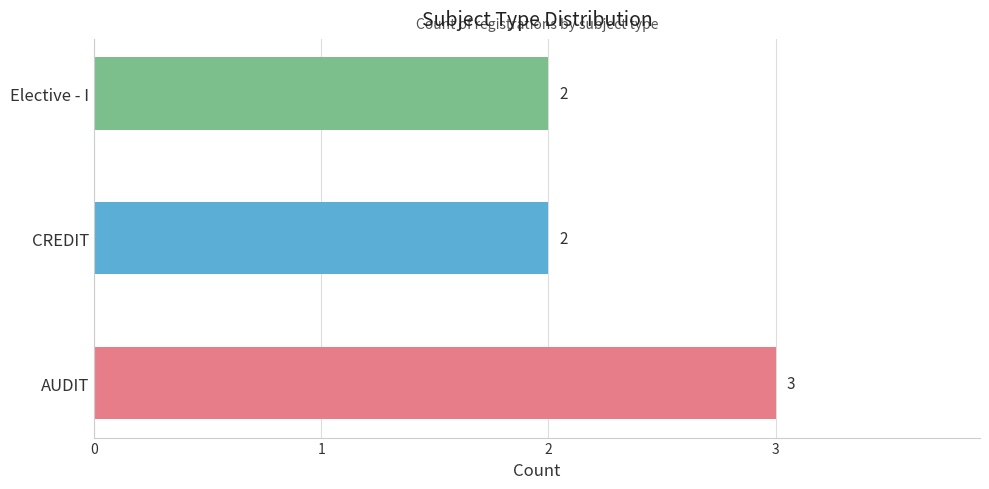

How many data points are above 2?

1